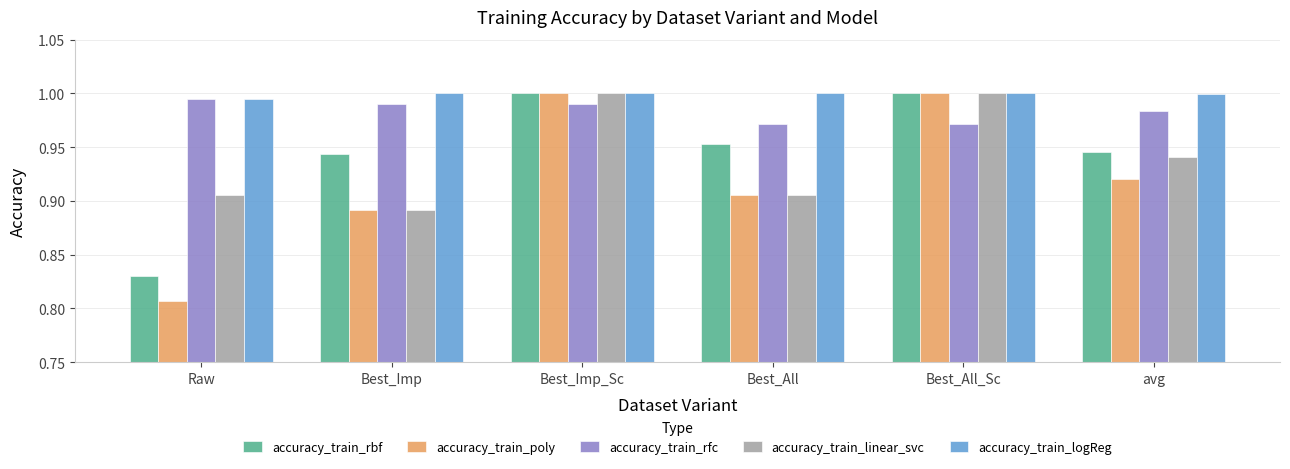

Count the accuracy_train_rfc values in the range 0 to 1.

6